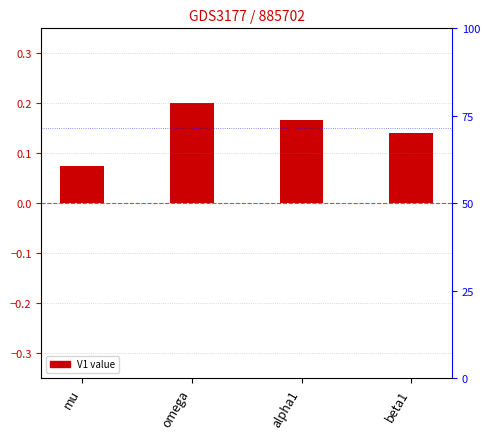

Rank the categories by value from lowest to highest.

mu, beta1, alpha1, omega